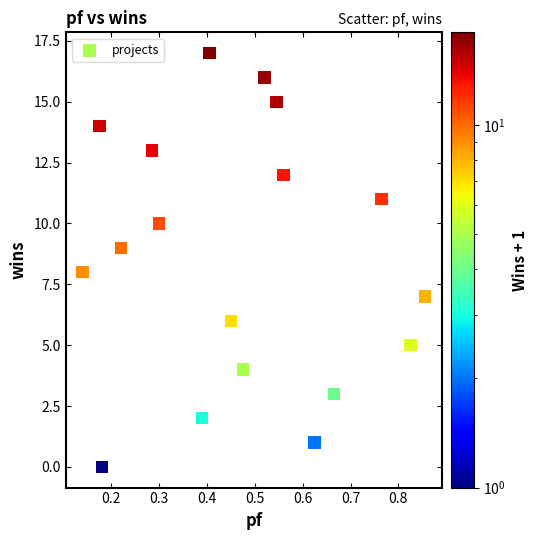

What is the range of Y values (max minus min)?

17